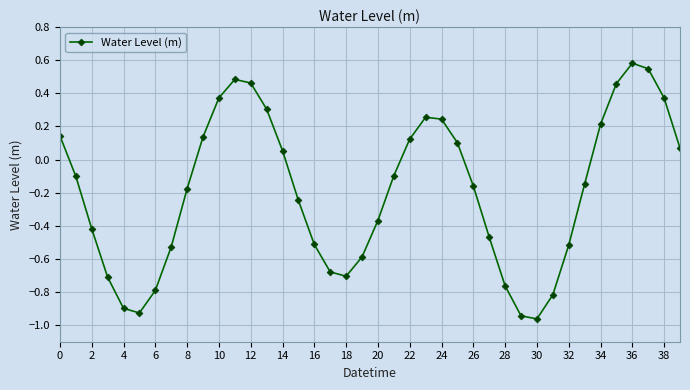

How many values are below zero?

23